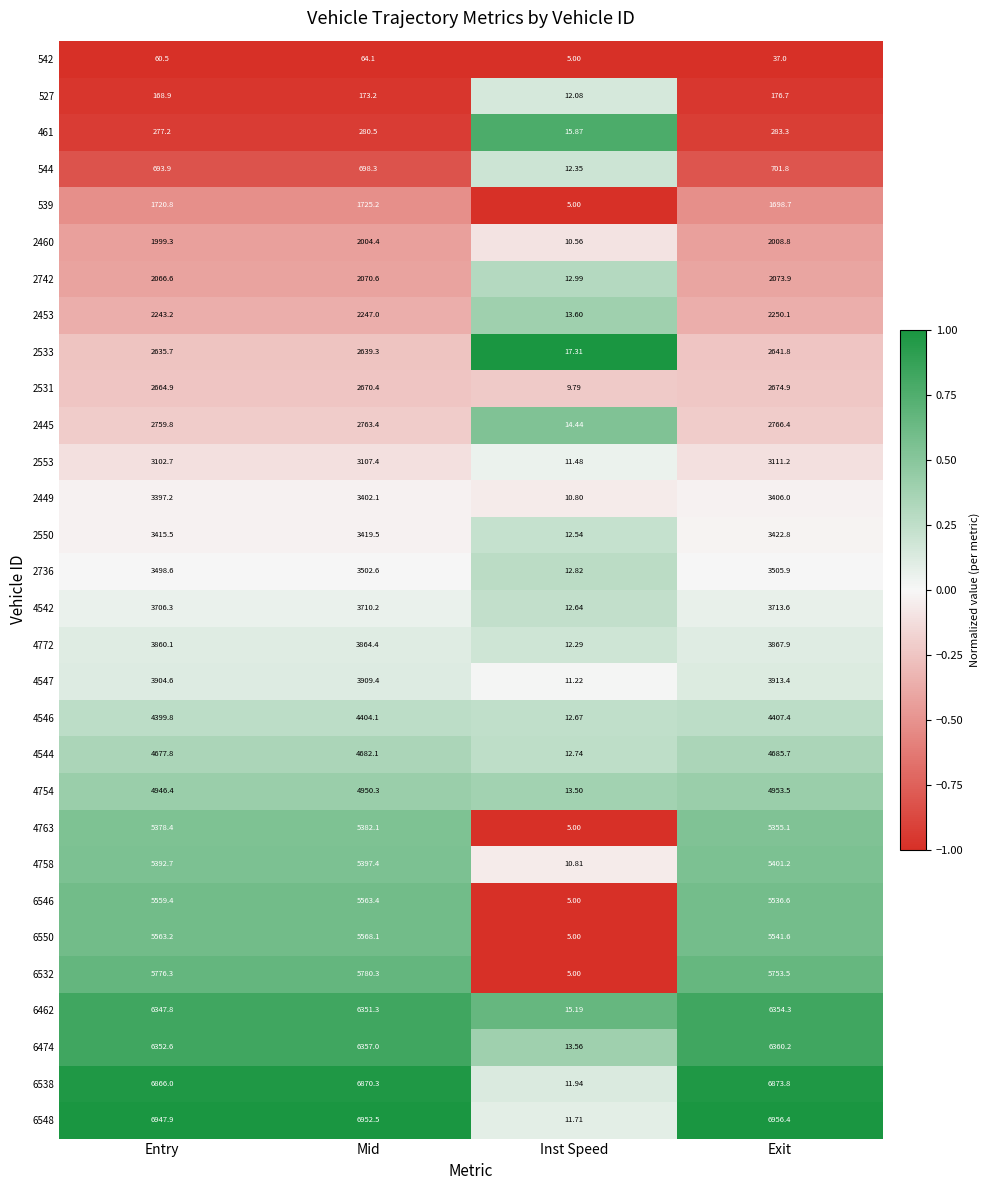

Which category has the lowest value in the 2445 series?

Inst Speed